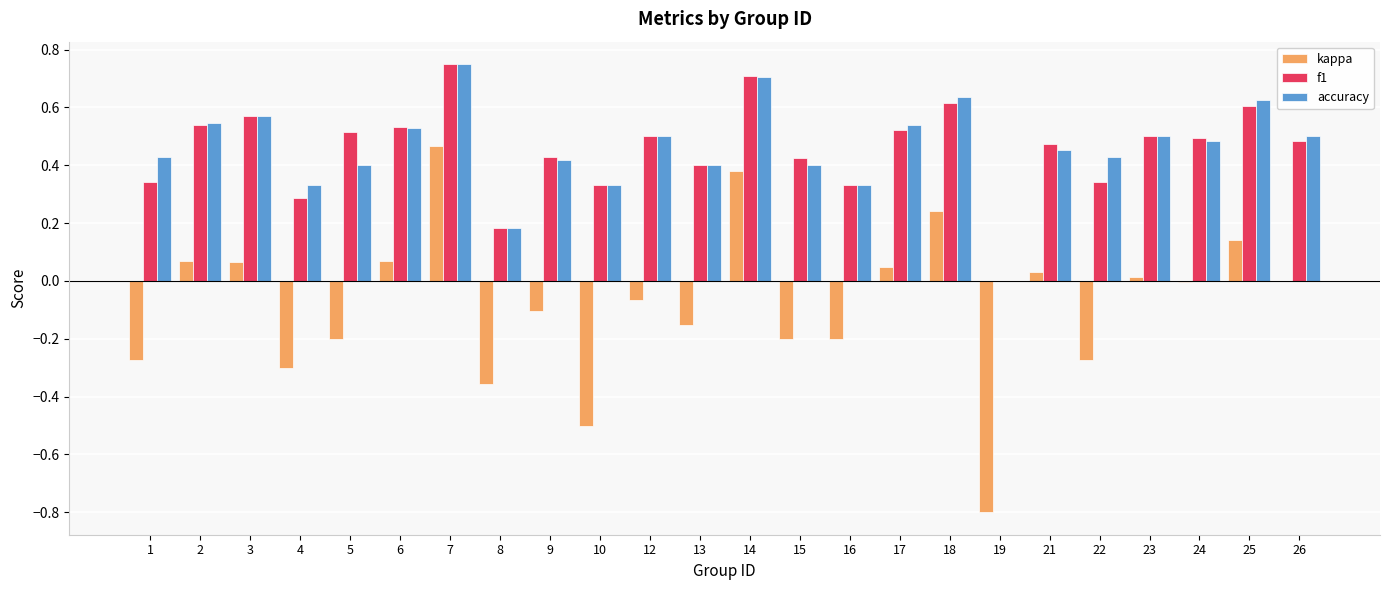

How many series are shown in this chart?

3